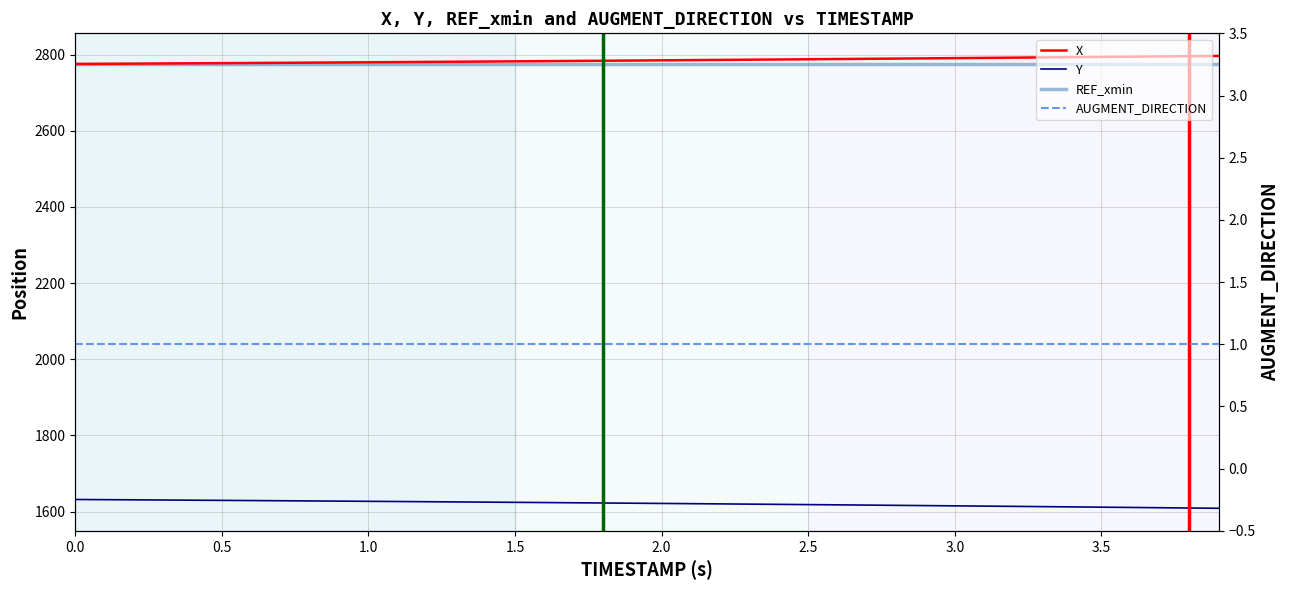

What is the label of the 34th point from the right?

3.0